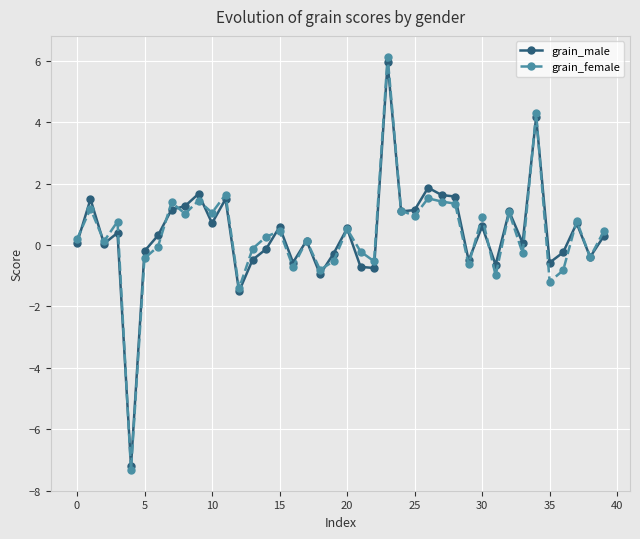

Which series has the widest spread of values?

grain_female